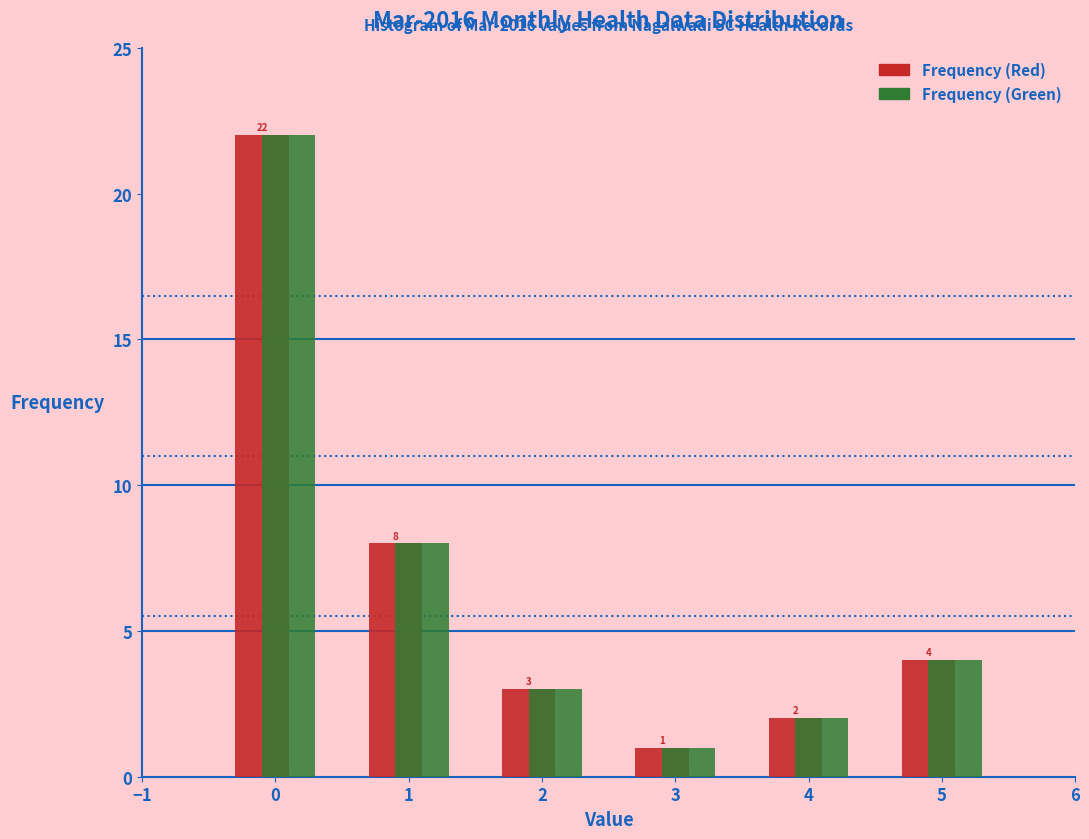

Reading left to right, list every range on the x-axis with the height of the bar of each series over it.

-0.5 to 0.5: Frequency (Red)=22	Frequency (Green)=22
0.5 to 1.5: Frequency (Red)=8	Frequency (Green)=8
1.5 to 2.5: Frequency (Red)=3	Frequency (Green)=3
2.5 to 3.5: Frequency (Red)=1	Frequency (Green)=1
3.5 to 4.5: Frequency (Red)=2	Frequency (Green)=2
4.5 to 5.5: Frequency (Red)=4	Frequency (Green)=4